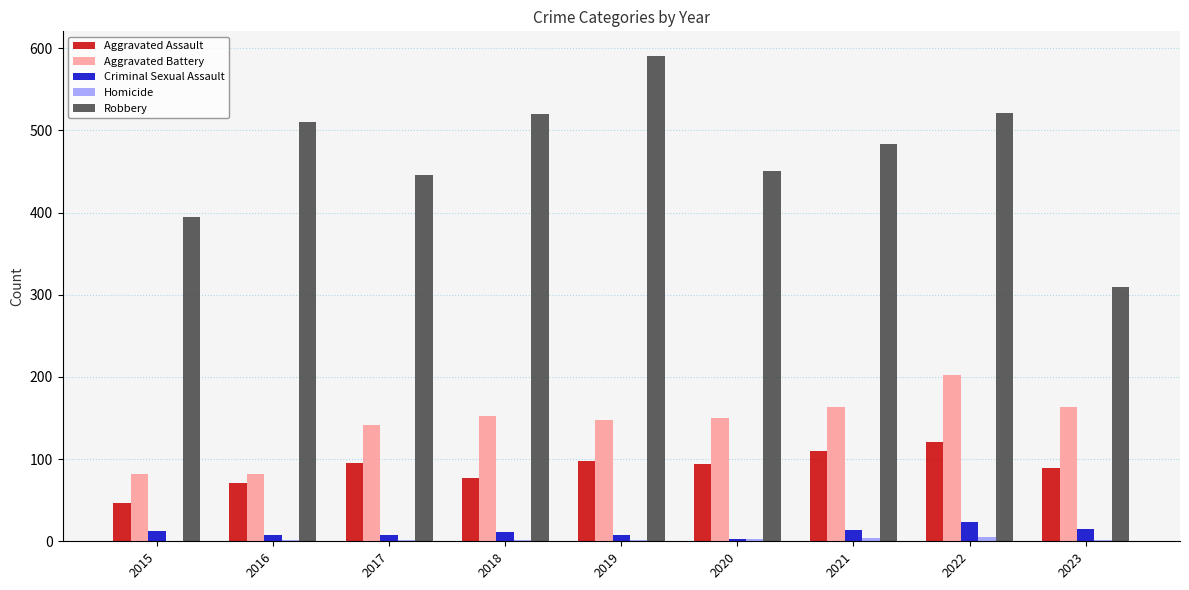

How many groups of bars are there?

9